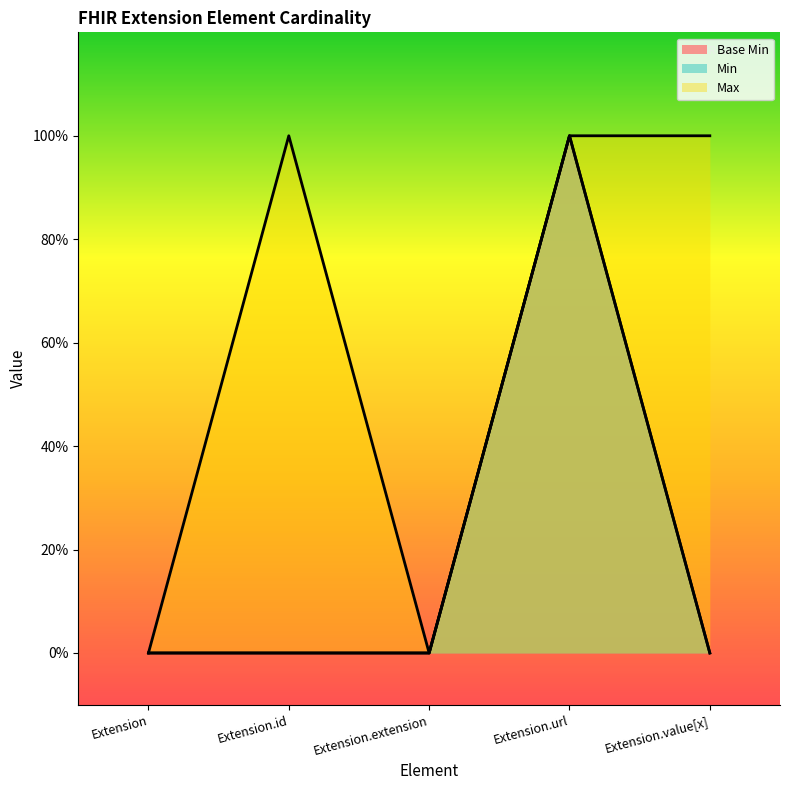

Between Extension.extension and Extension, which is larger?

Extension.extension